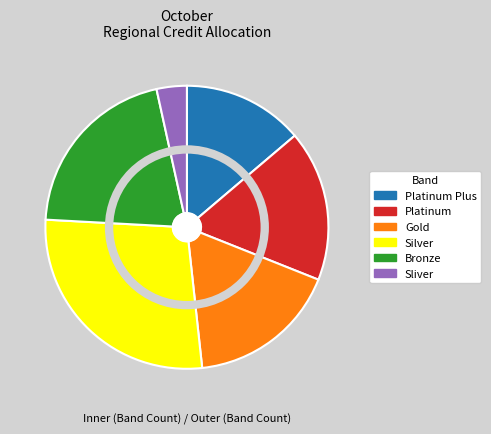

Which has a higher value, Platinum Plus or Bronze?

Bronze